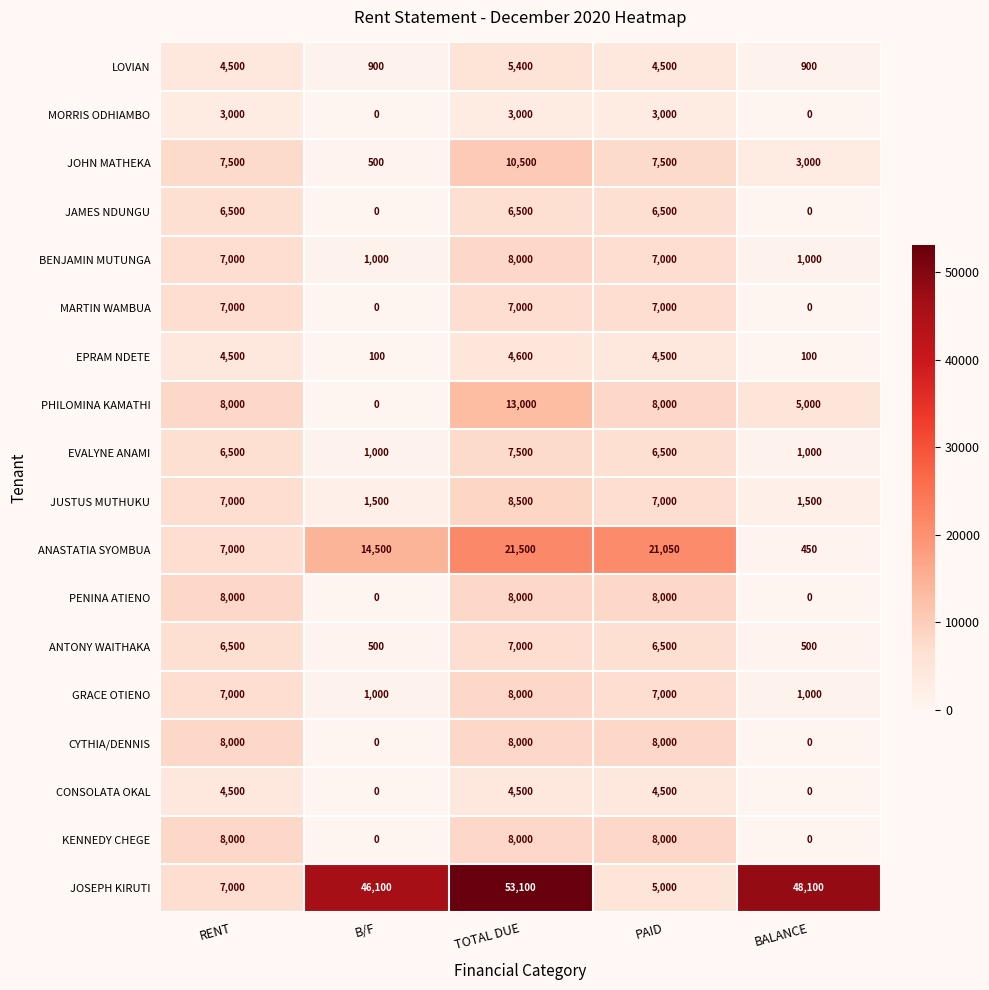

Which series changed the most between B/F and PAID?

JOSEPH KIRUTI